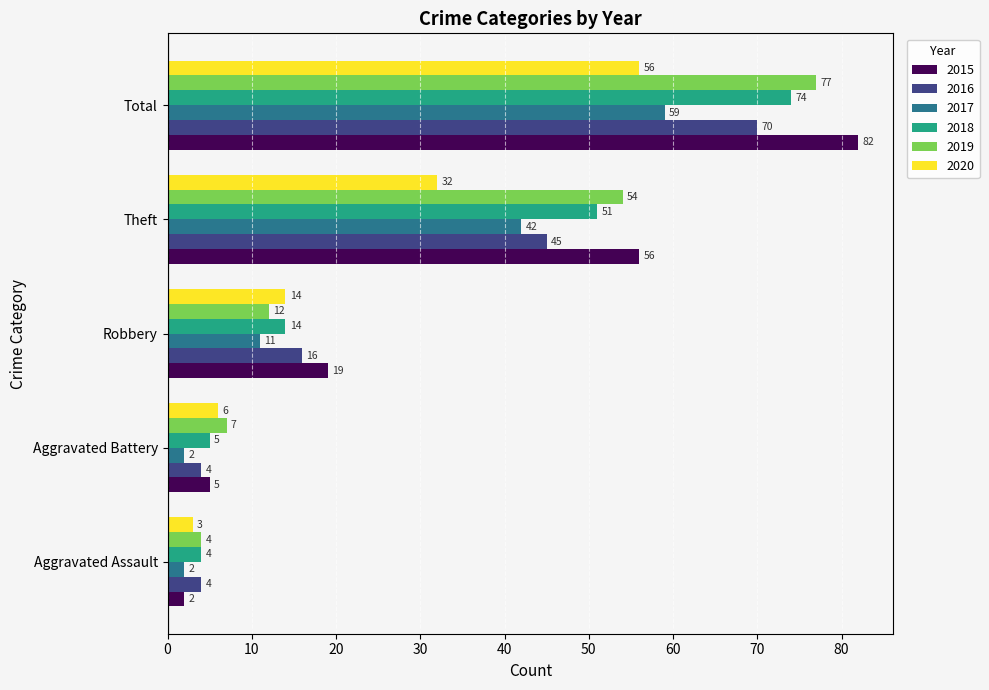

Rank the categories by 2019 value from lowest to highest.

Aggravated Assault, Aggravated Battery, Robbery, Theft, Total